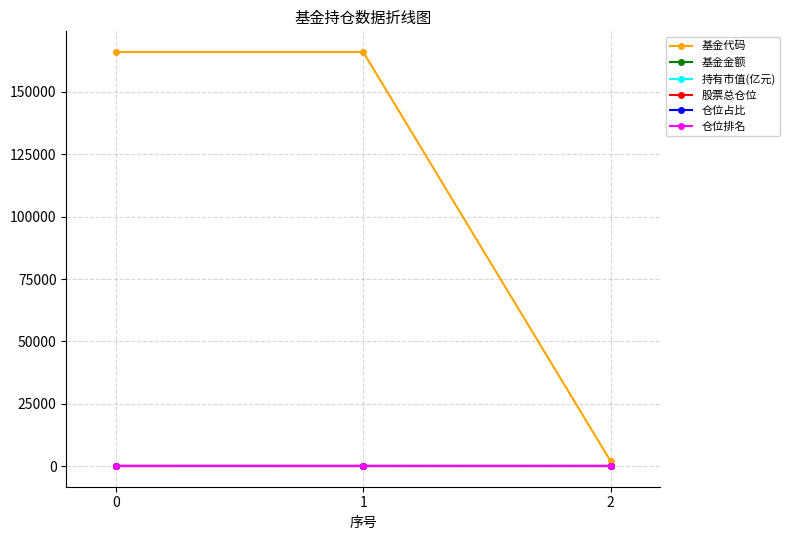

How many lines are shown in the chart?

6